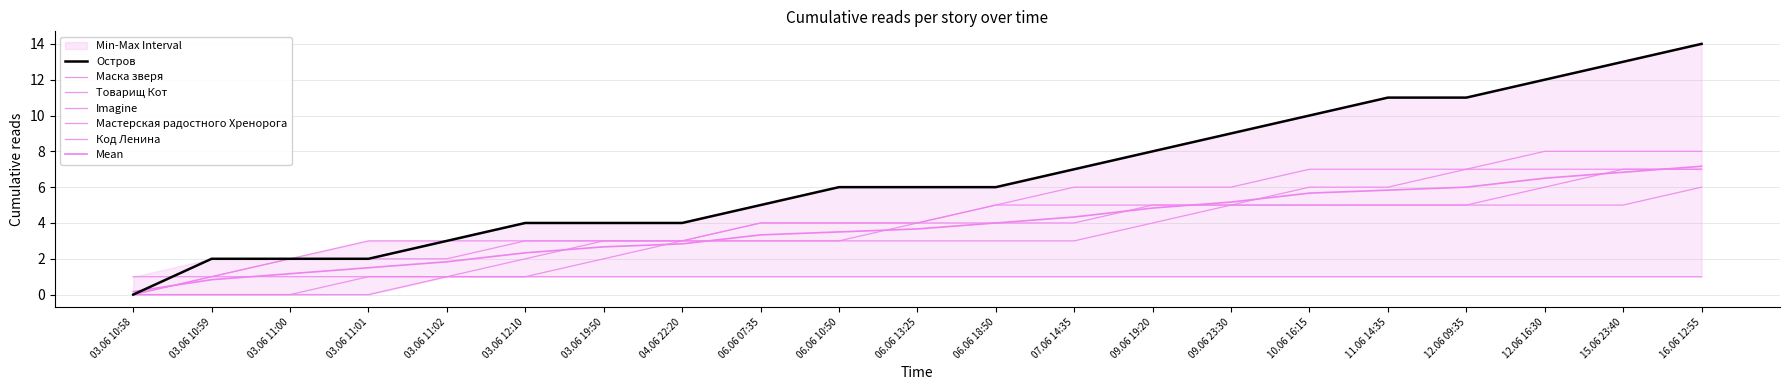

The Мастерская радостного Хренорога series shows 6 at 07.06 14:35. True or false?

True